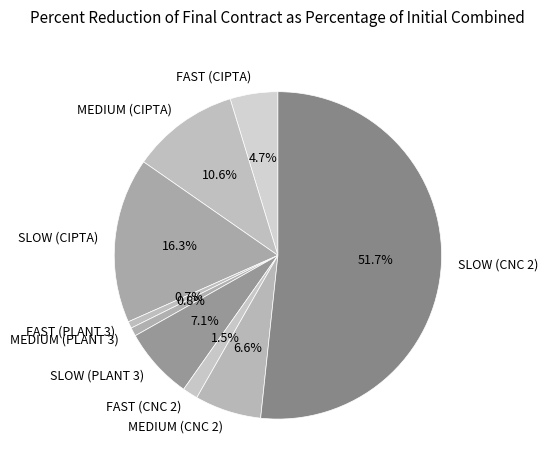

To the nearest percent, what is the average slice percentage?

11%